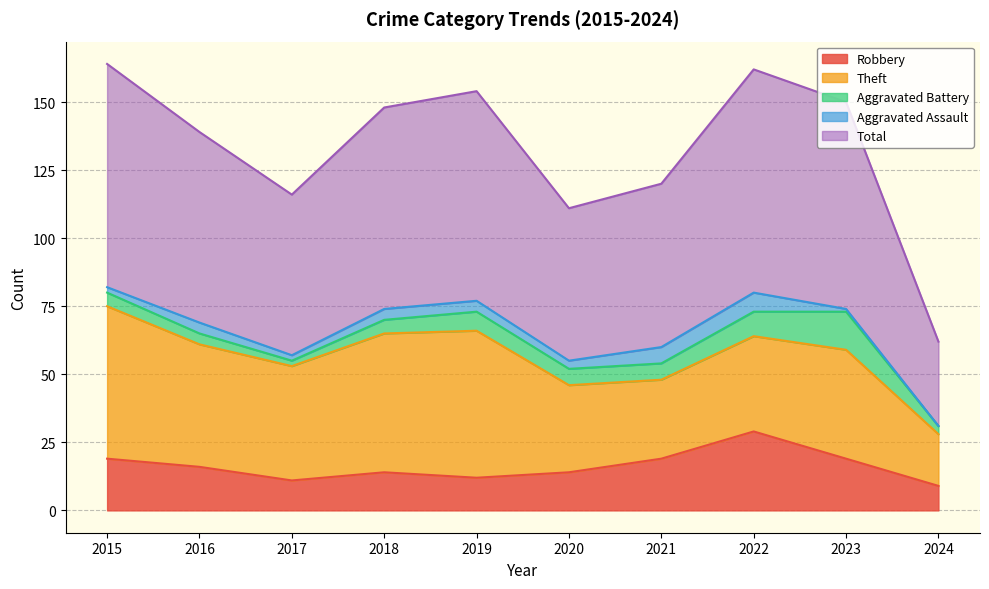

Does the chart display data point markers on the line(s)?

No